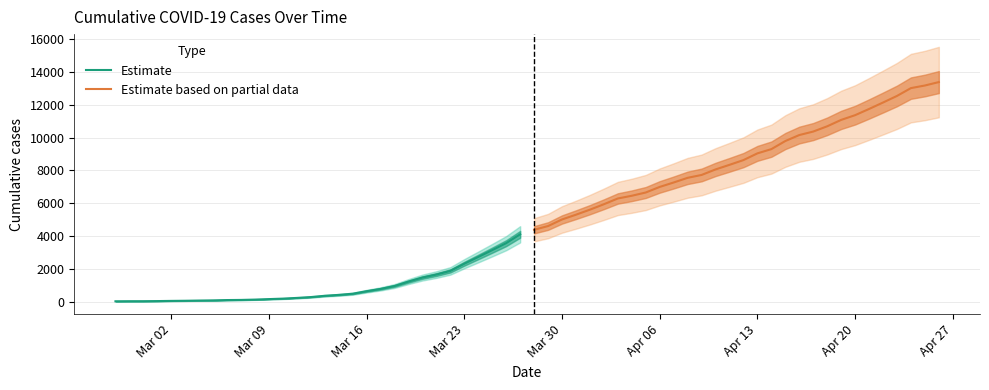

What is the lowest value of the Estimate based on partial data series?

4402